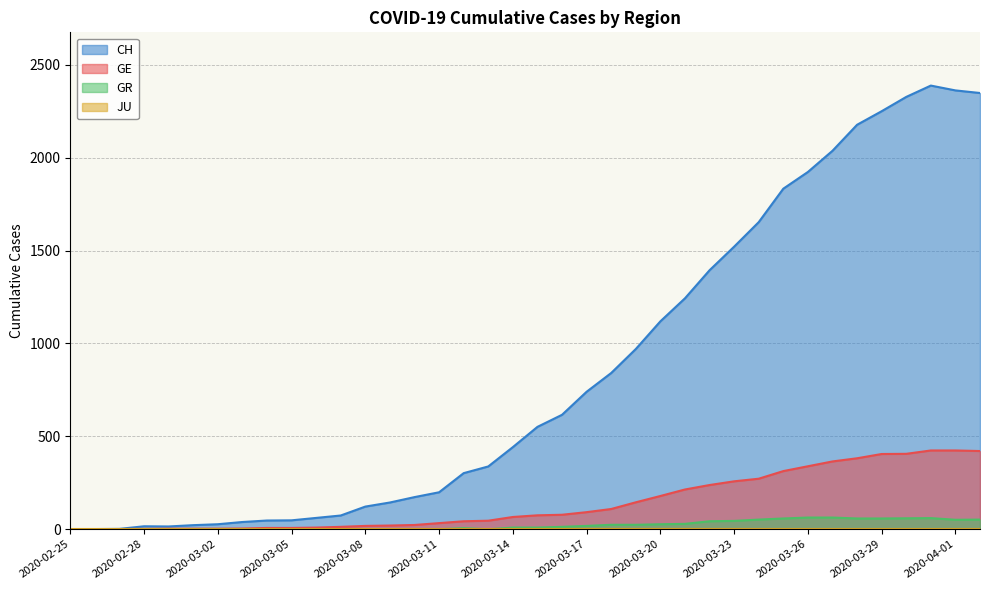

What position from the right is 2020-03-24?

10